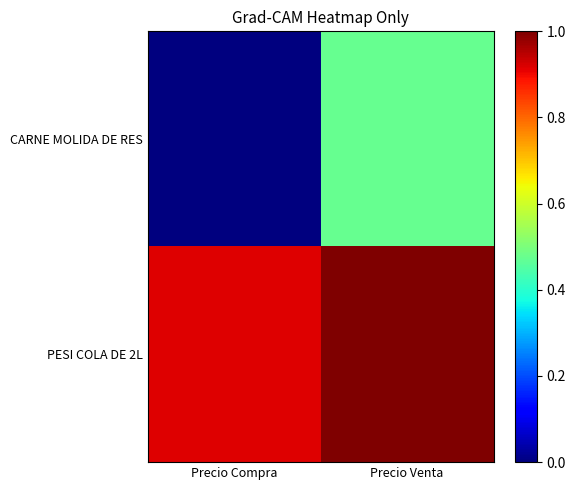

Which series changed the most between Precio Compra and Precio Venta?

CARNE MOLIDA DE RES